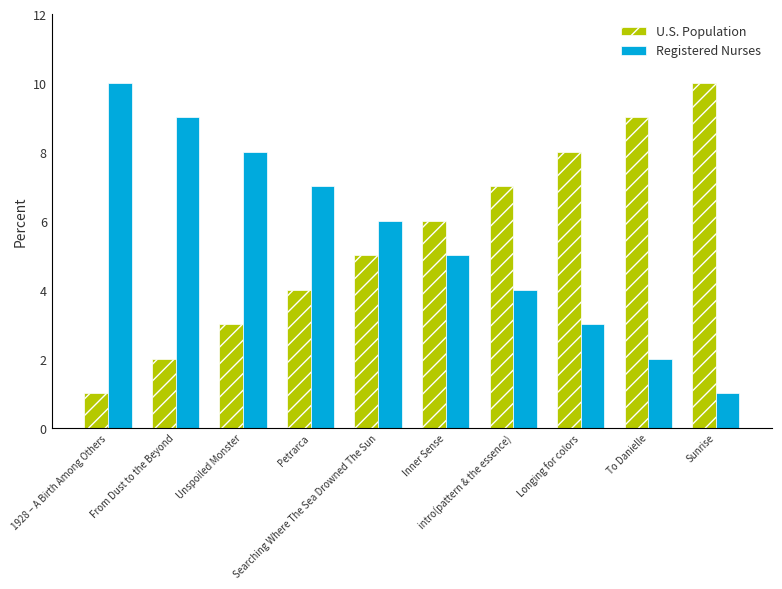

What is the difference between the maximum and second lowest values in the Registered Nurses series?

8